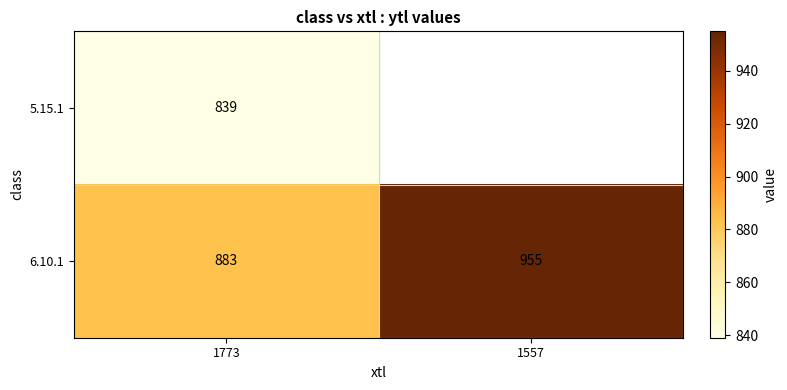

What is the total value across all series at 1773?

1722